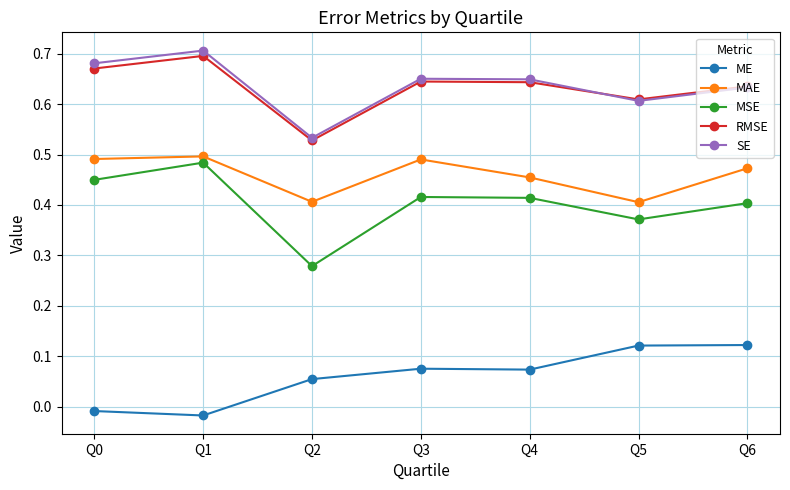

The value of RMSE at Q4 is 1.1. True or false?

False